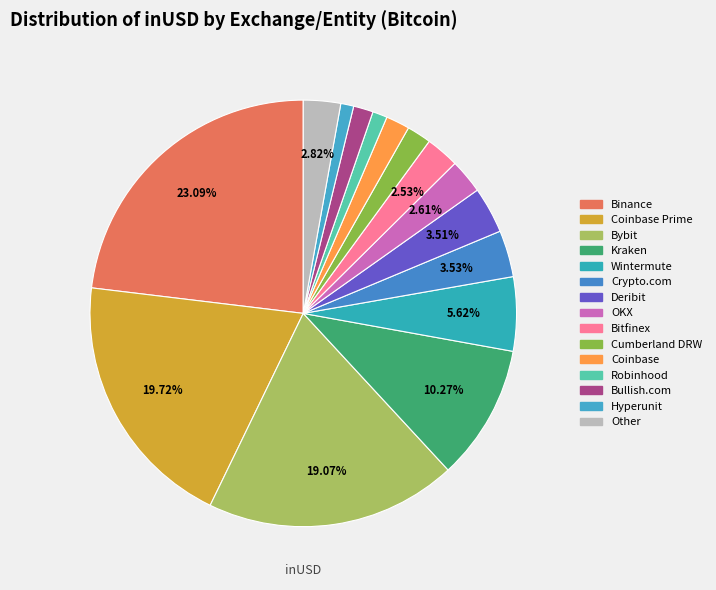

Count the number of slices in the pie.

15